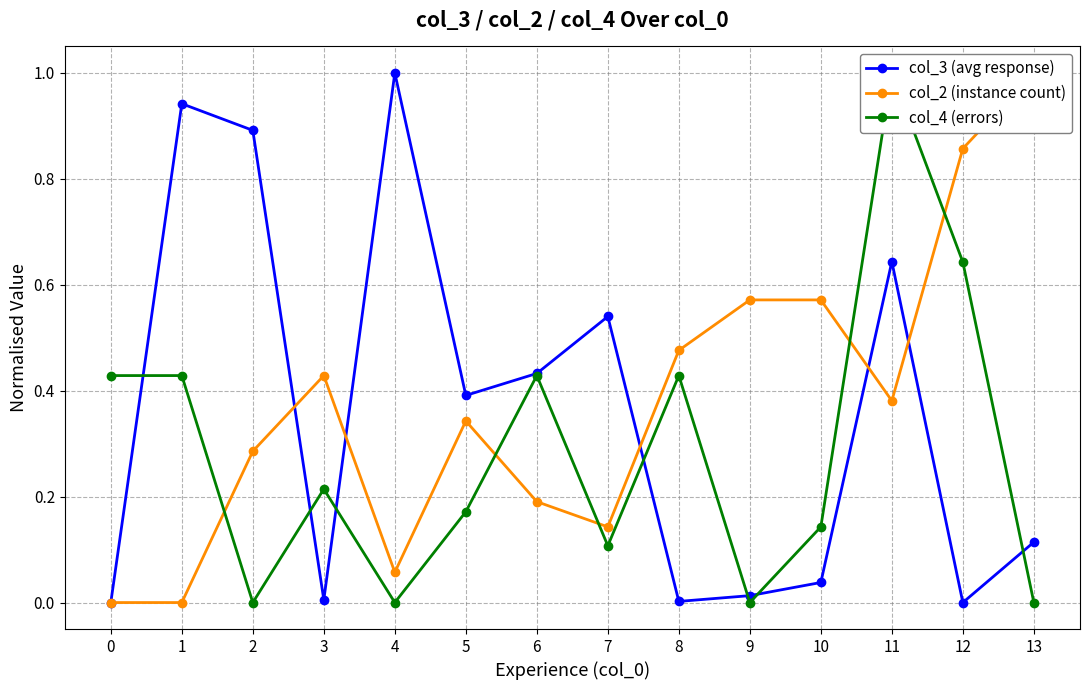

What is the highest value of the col_2 (instance count) series?

1.0